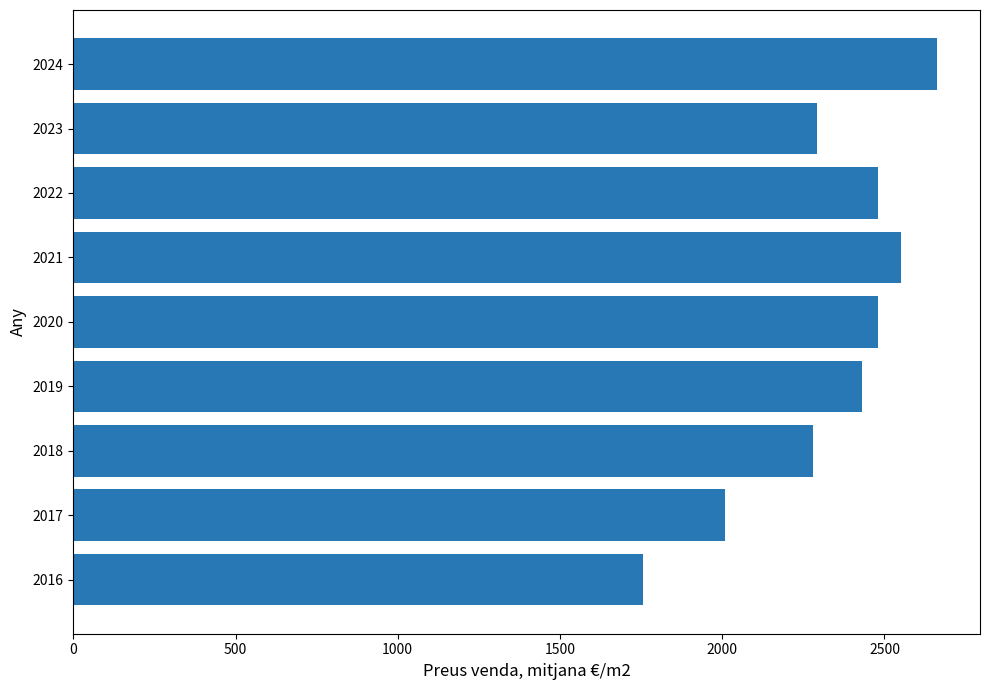

How many values are below 2431?

4